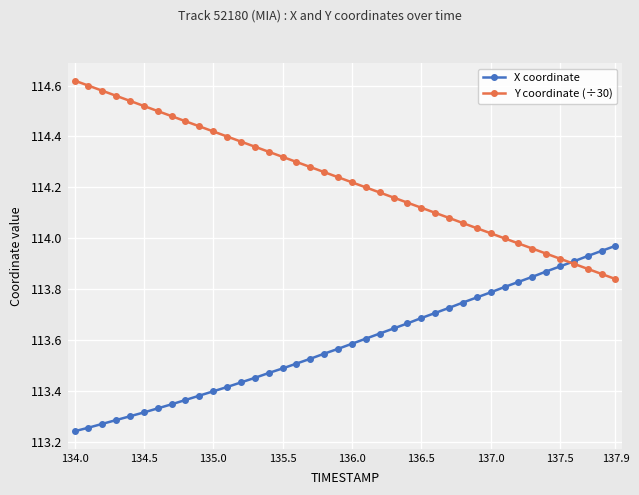

Rank the series by their maximum value, from highest to lowest.

Y coordinate (÷30), X coordinate